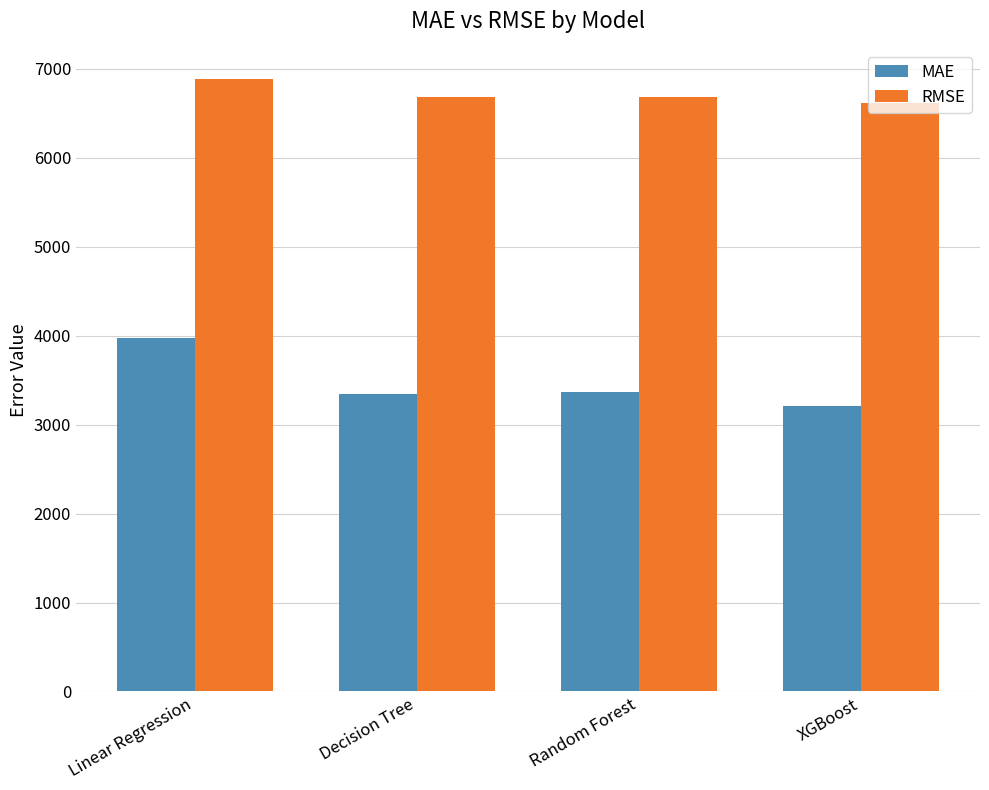

Between Linear Regression and XGBoost, which series saw the biggest shift?

MAE